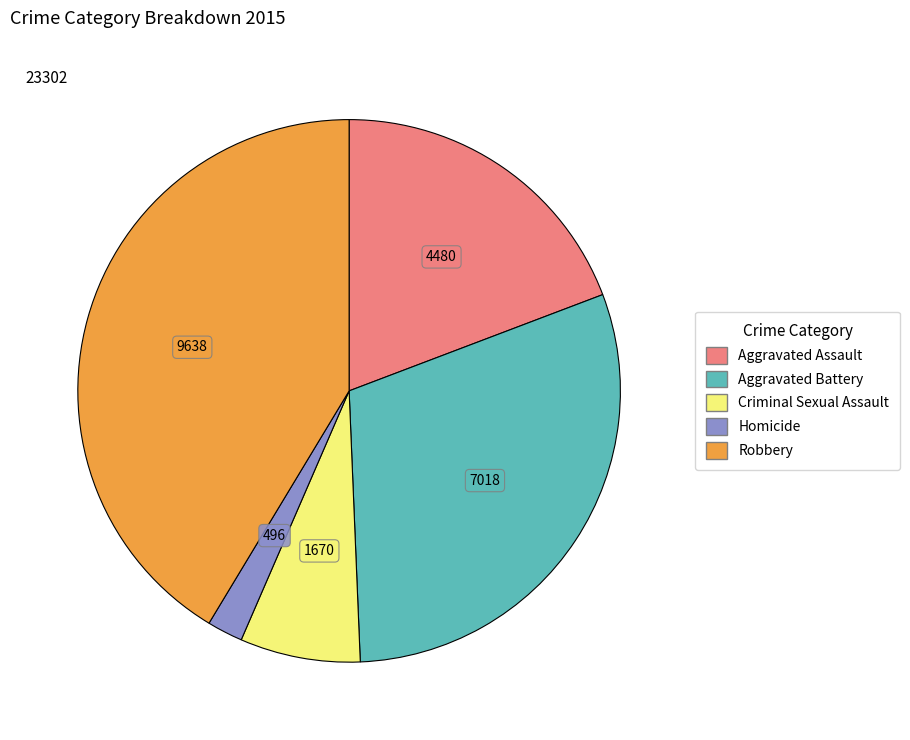

Does Homicide represent more than half of the total?

No